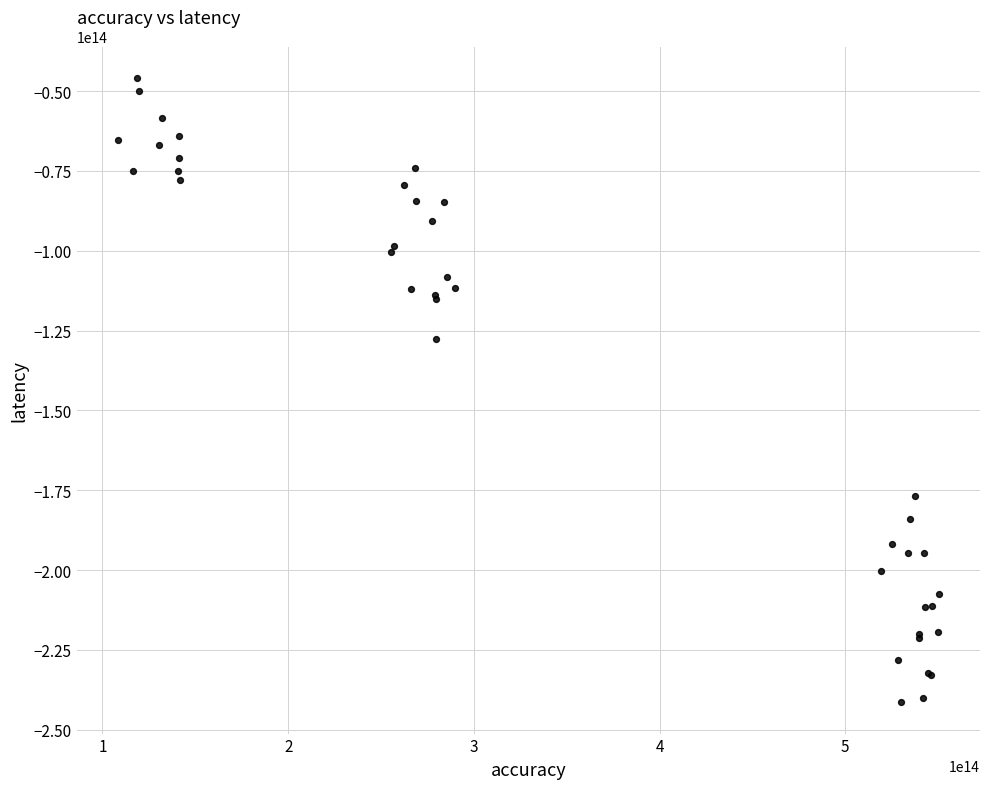

What Y value in the scatter plot is closest to -143600331624824?

-127530894039990.2